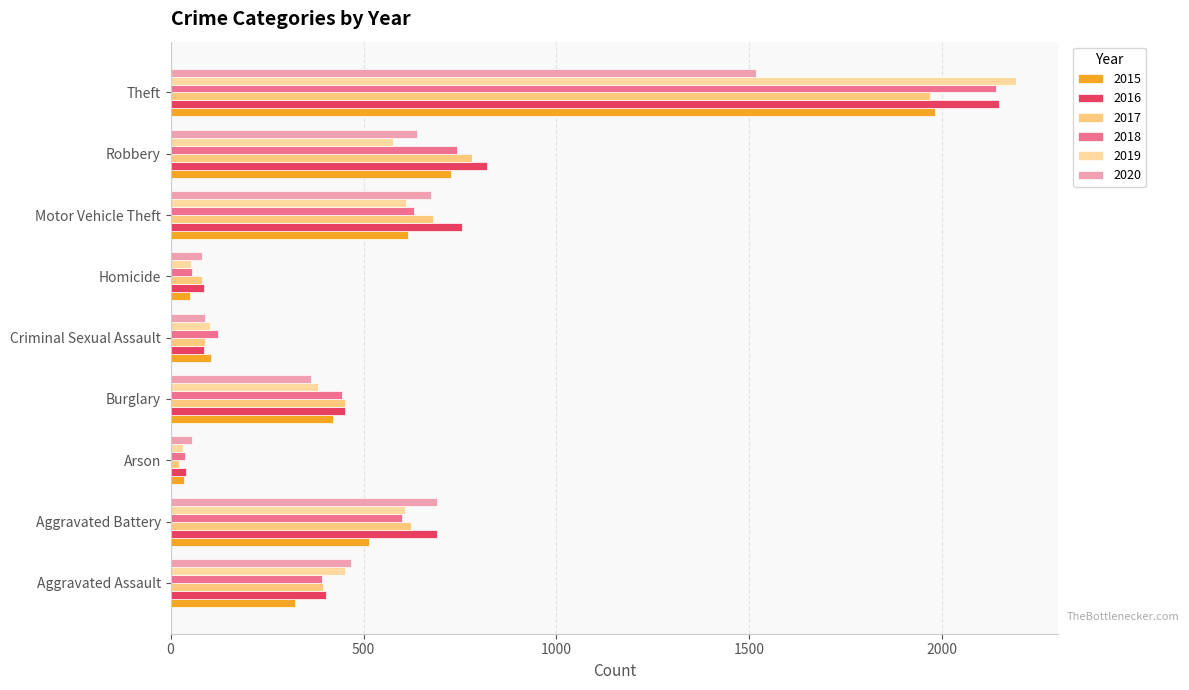

Between Burglary and Motor Vehicle Theft, which series saw the biggest shift?

2020